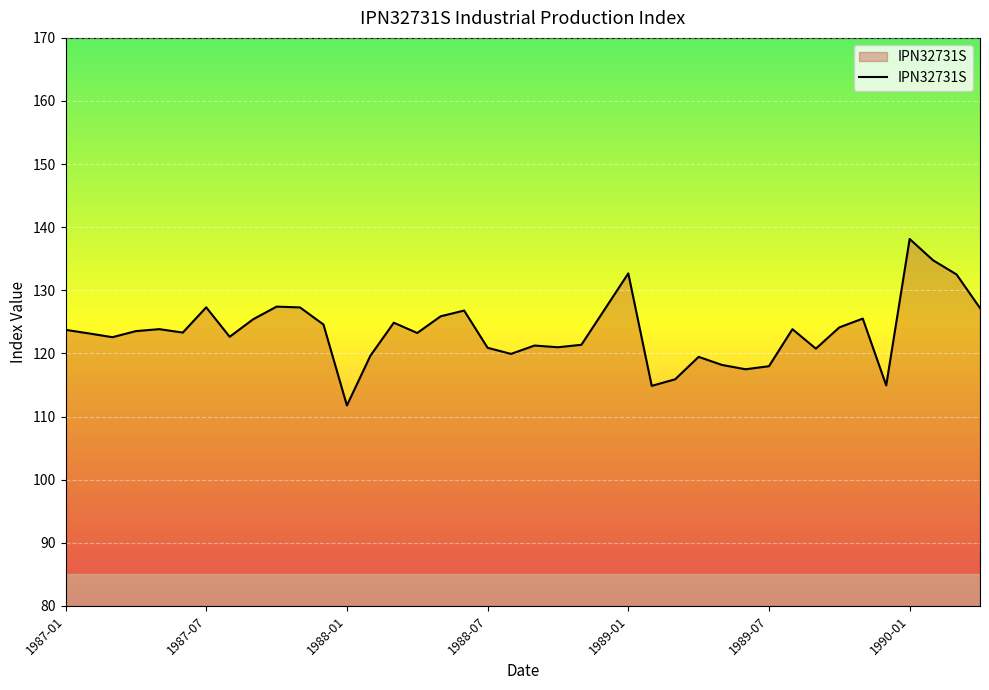

What is the smallest value displayed?

111.7